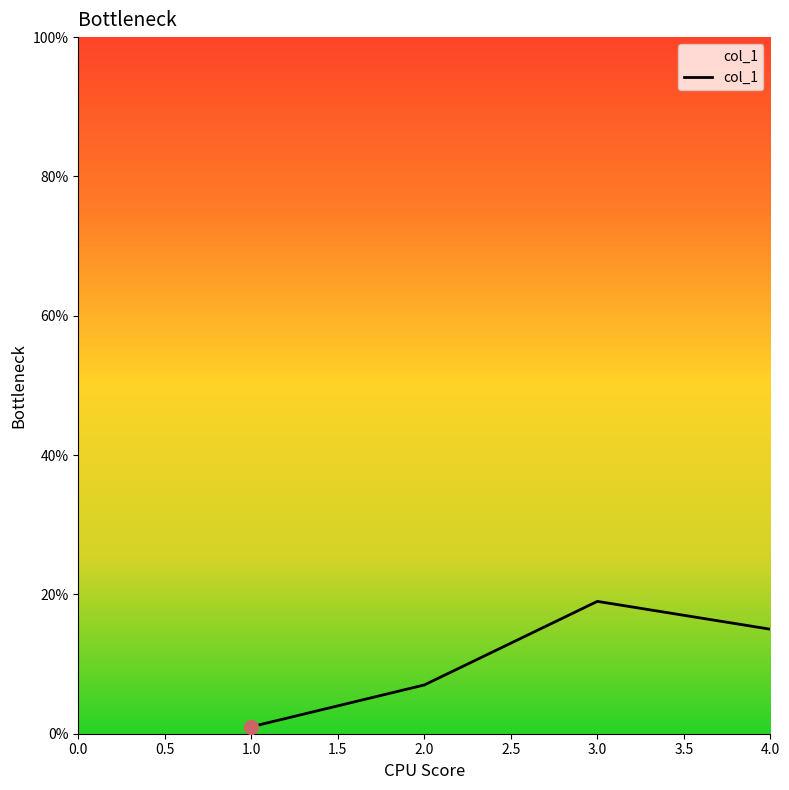

What is the sum of all values?

42